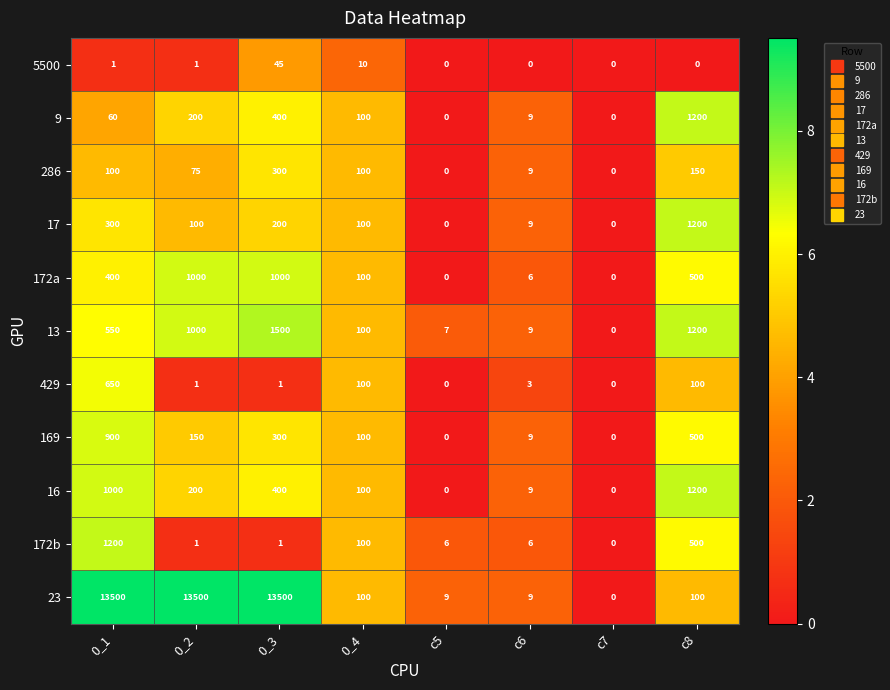

The value of 9 at c6 is 2. True or false?

False